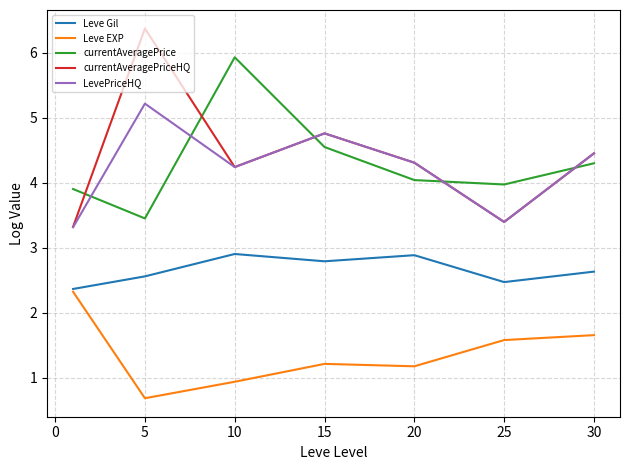

Which series has the largest range (max minus min)?

currentAveragePriceHQ